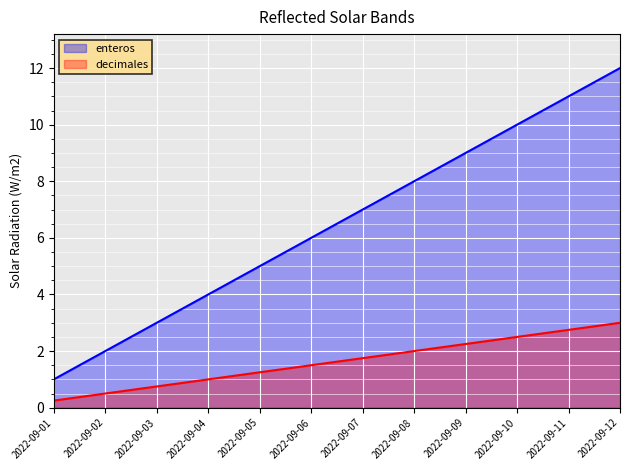

The value of enteros at 2022-09-04 is 4.0. True or false?

True